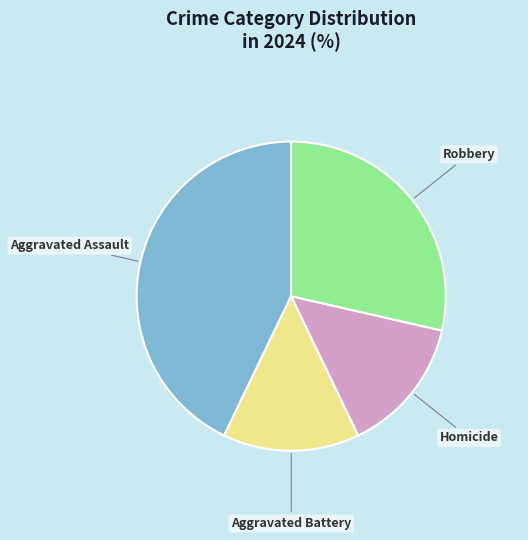

Approximately how many times larger is the value at Aggravated Assault compared to Homicide?

3.0